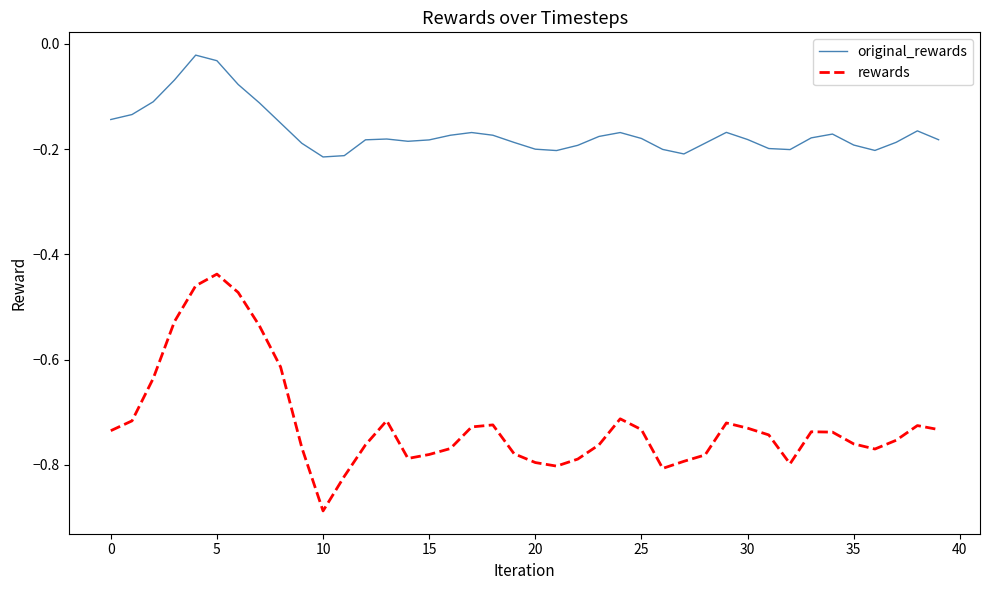

List the series in order of their overall mean, lowest first.

rewards, original_rewards